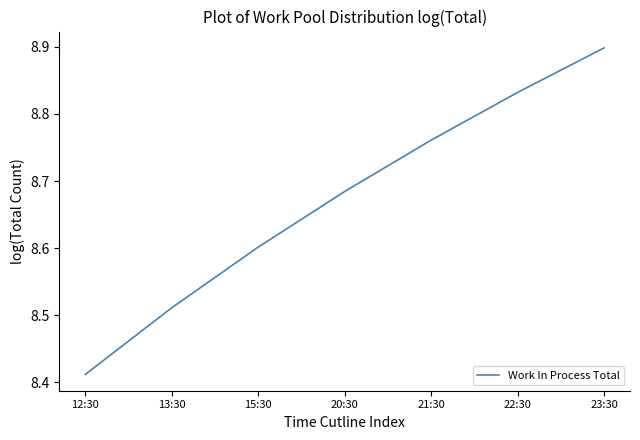

At which category does the chart reach its minimum across all series?

12:30